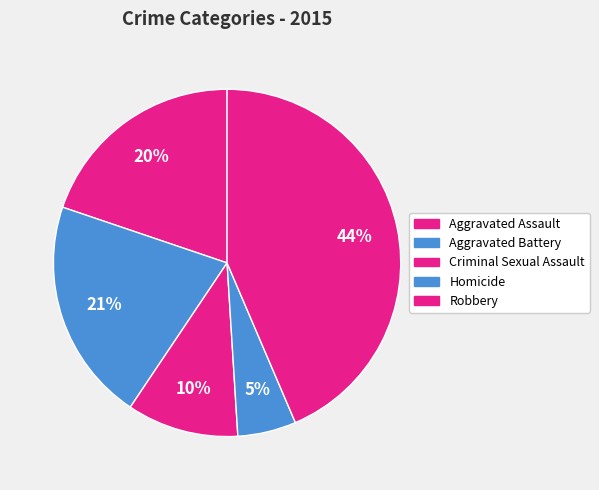

How many segments does this pie chart have?

5